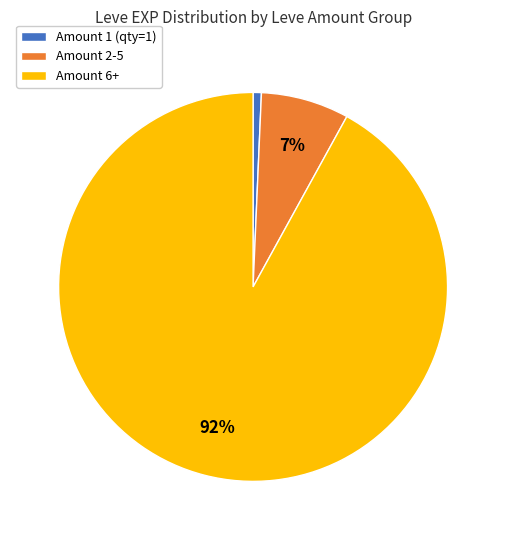

How many slices are in this pie chart?

3